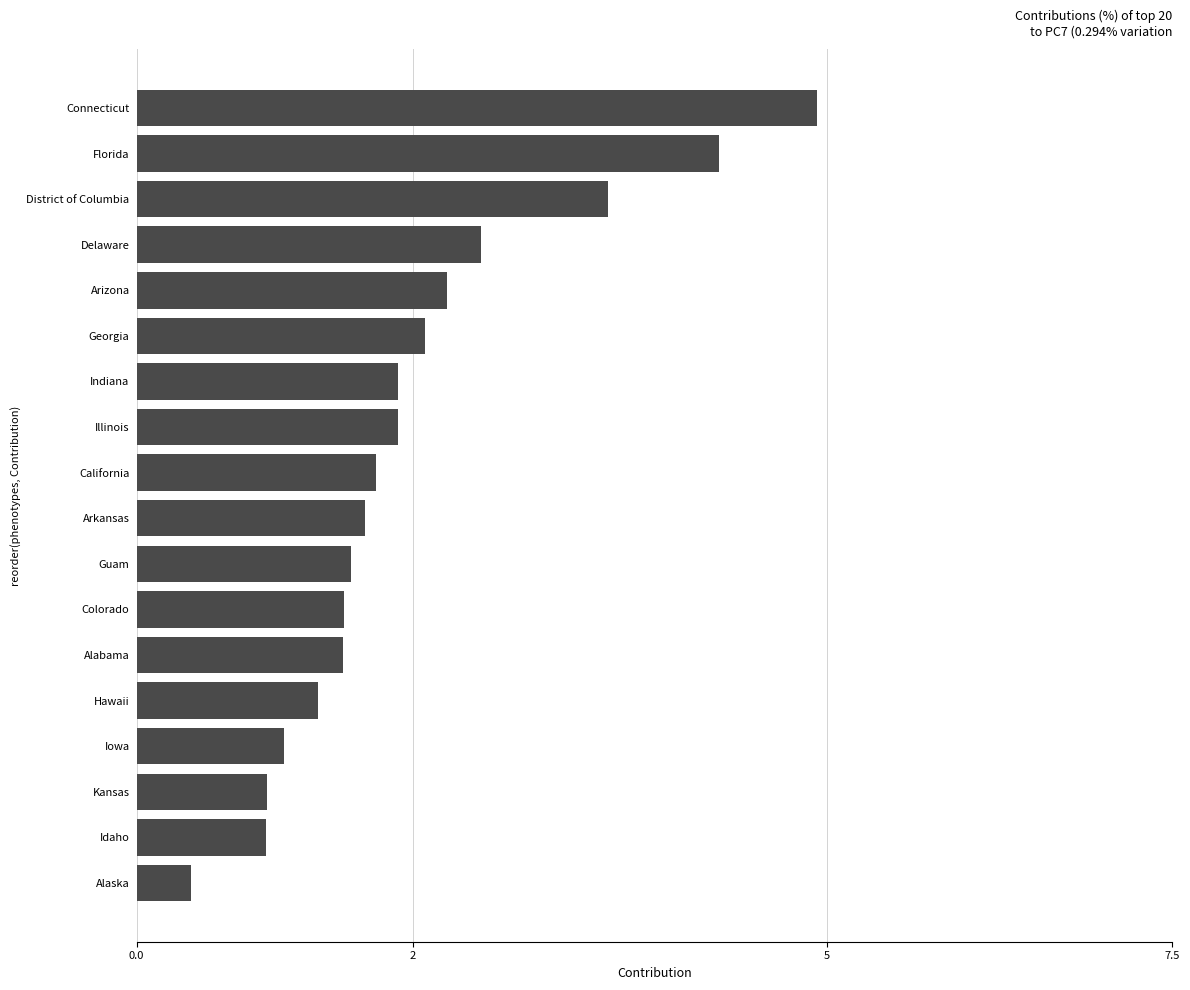

At which category does the chart reach its peak across all series?

Connecticut